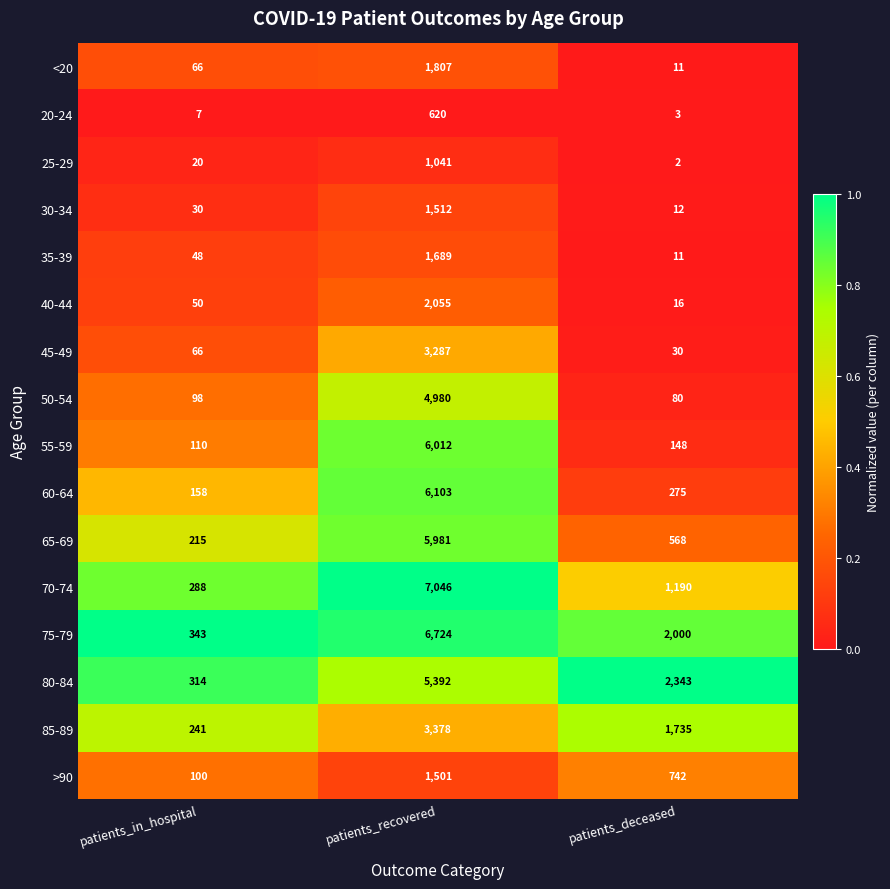

Which series changed the most between patients_in_hospital and patients_deceased?

80-84